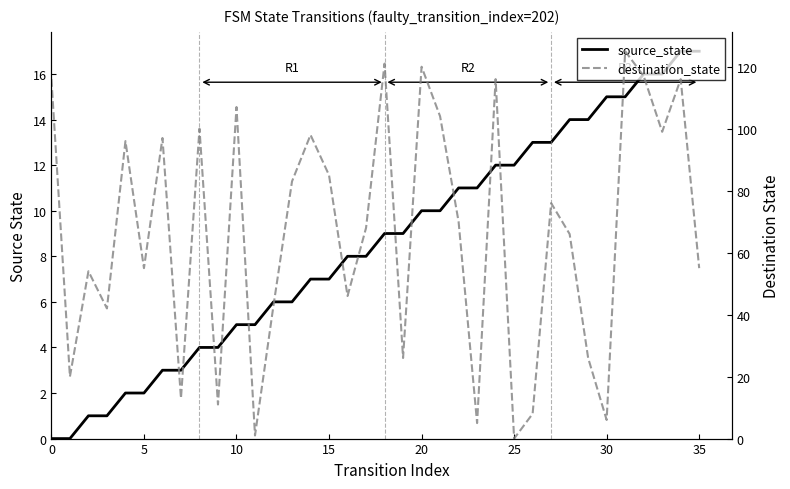

After their last crossing, which series has the higher values: destination_state or source_state?

destination_state